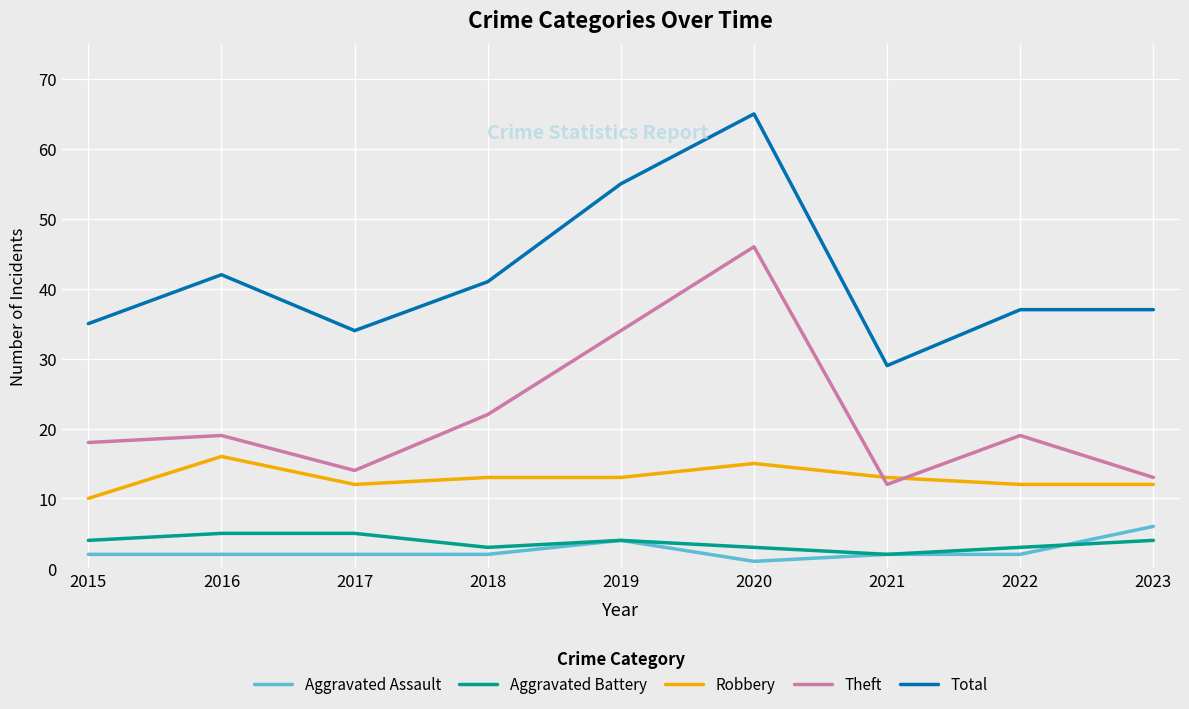

What are all the series names shown in the legend?

Aggravated Assault, Aggravated Battery, Robbery, Theft, Total